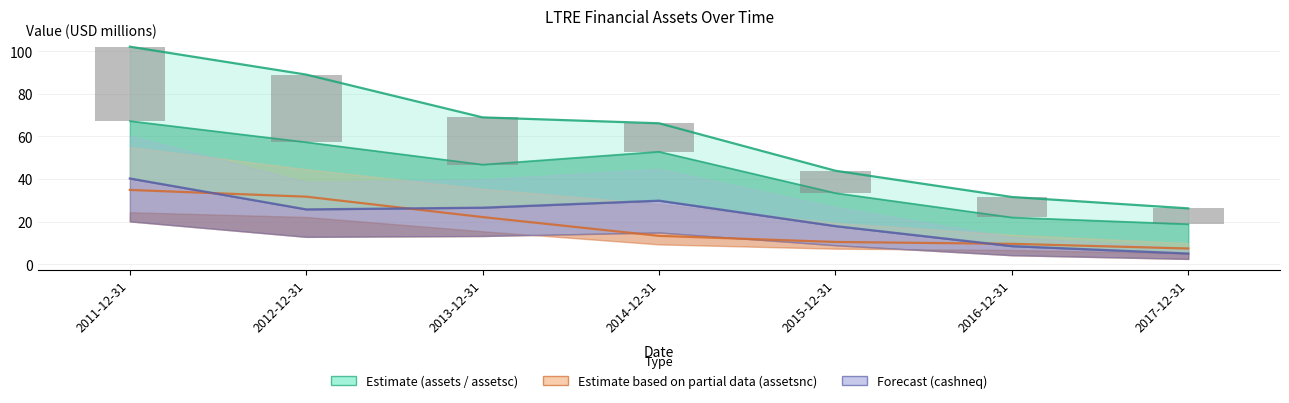

Which series has the largest total across all categories?

assets